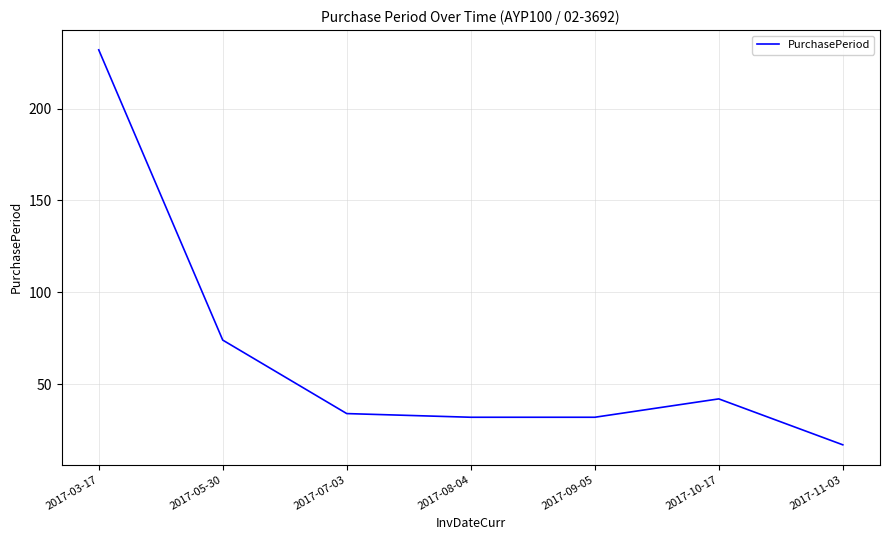

What is the smallest value displayed?

17